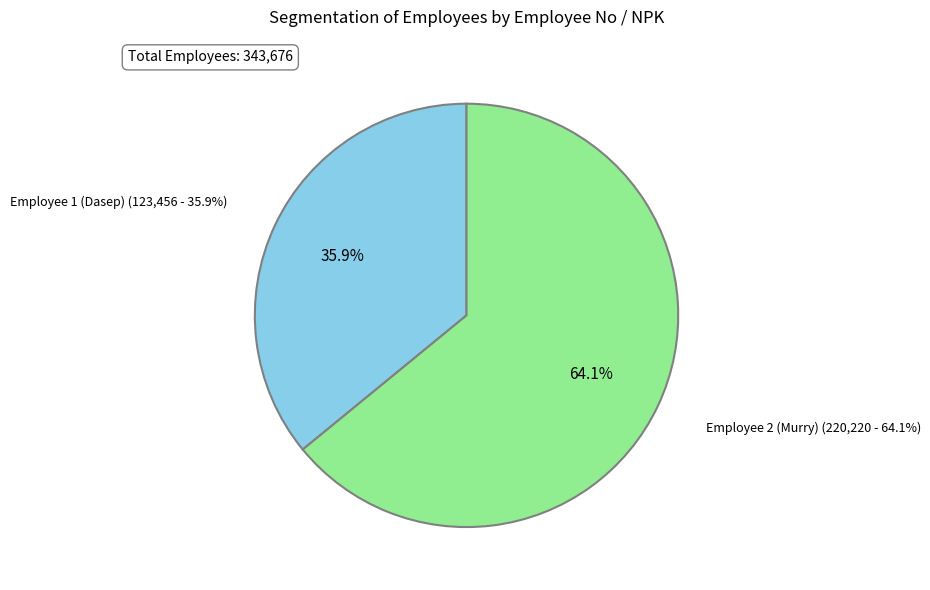

Approximately how many times larger is the value at Employee 1 (Dasep) compared to Employee 2 (Murry)?

0.6